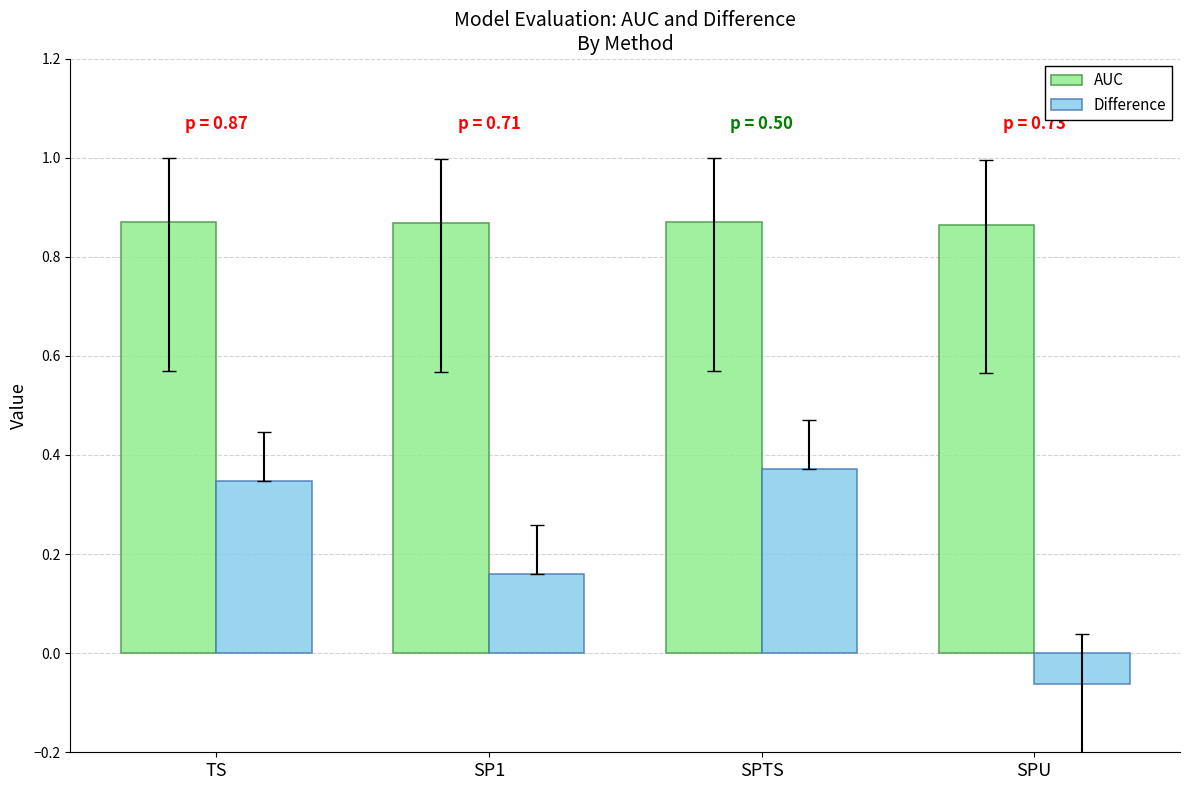

At which label does Difference first exceed 0?

TS